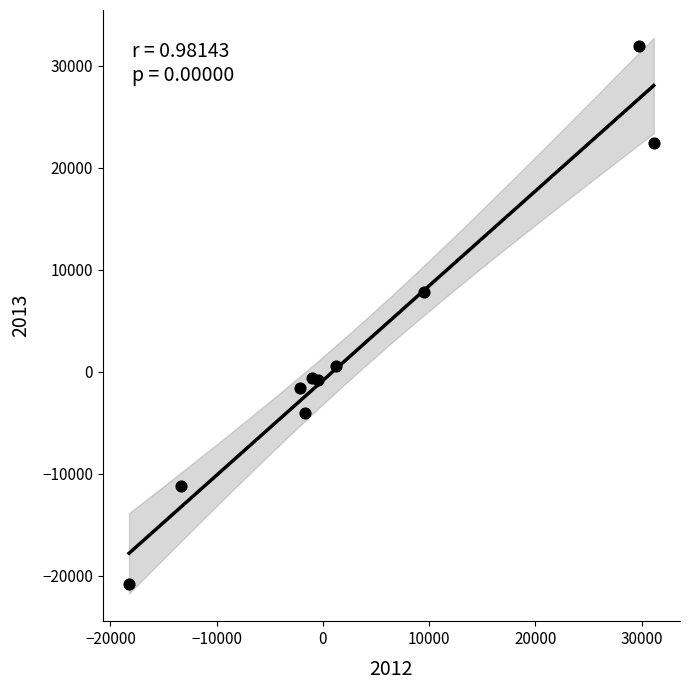

What Y value in the scatter plot is closest to 5548?

7833.7